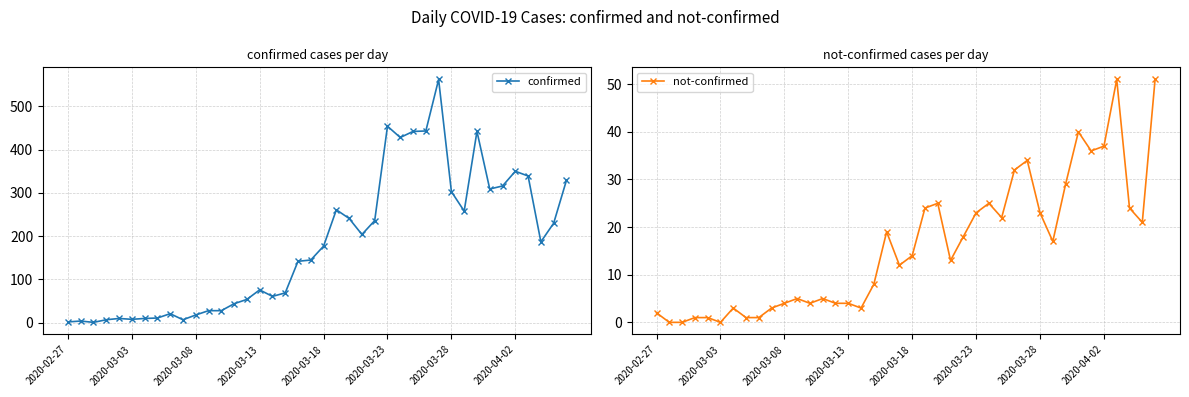

True or false: confirmed has more than 2 points higher than both neighbors.

True